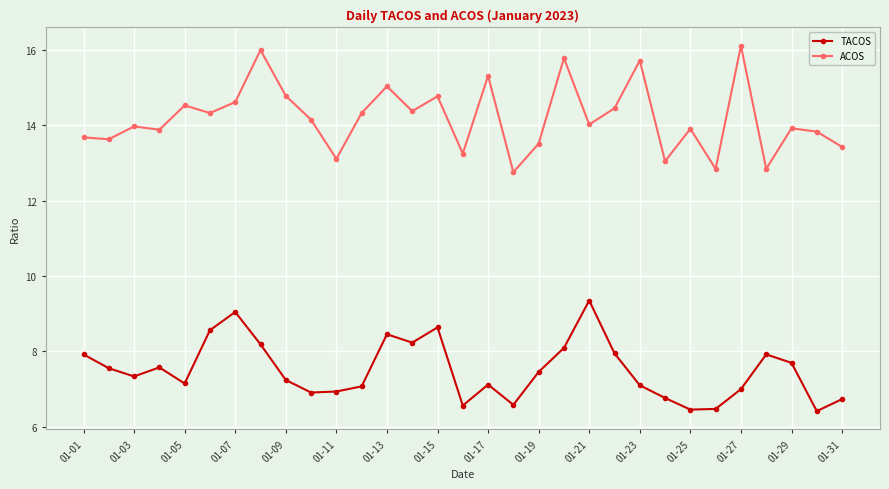

What is the maximum value for ACOS?

16.1